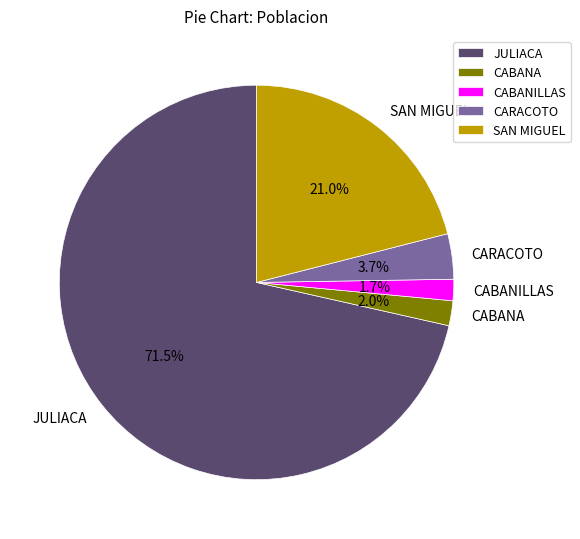

Which slice is the largest?

JULIACA